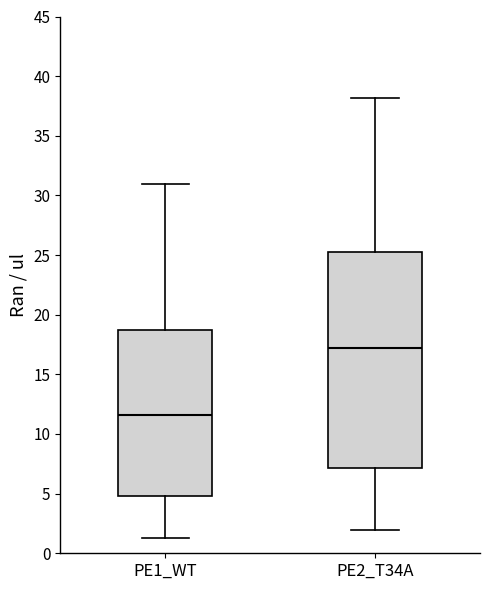

Comparing the boxes themselves (not the whiskers), which one is the tallest?

PE2_T34A